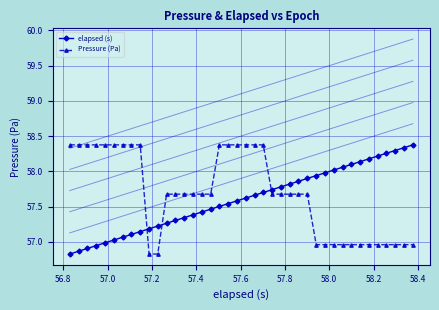

What is the lowest value of the Pressure (Pa) series?

56.8